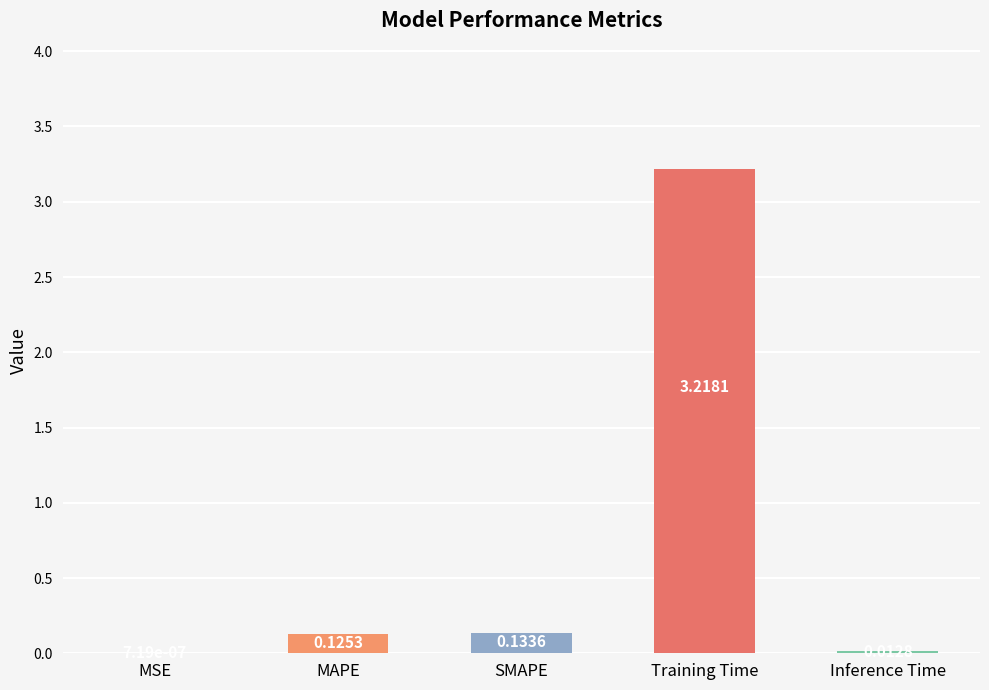

Which label corresponds to the largest value in the chart?

Training Time